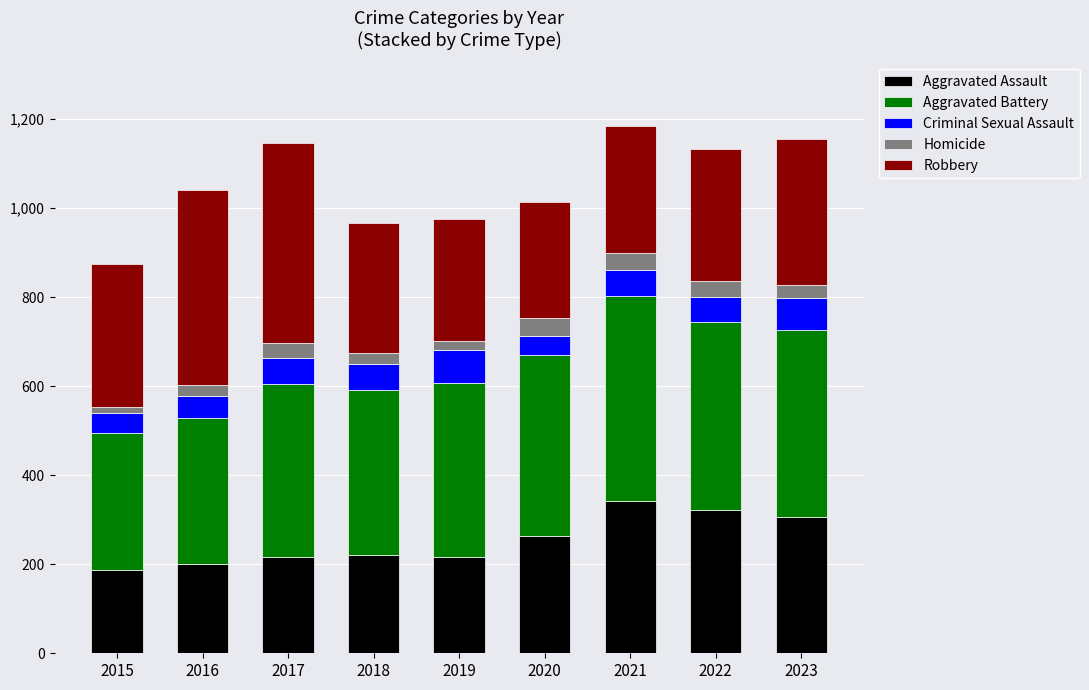

The Aggravated Assault series shows 217 at 2017. True or false?

True